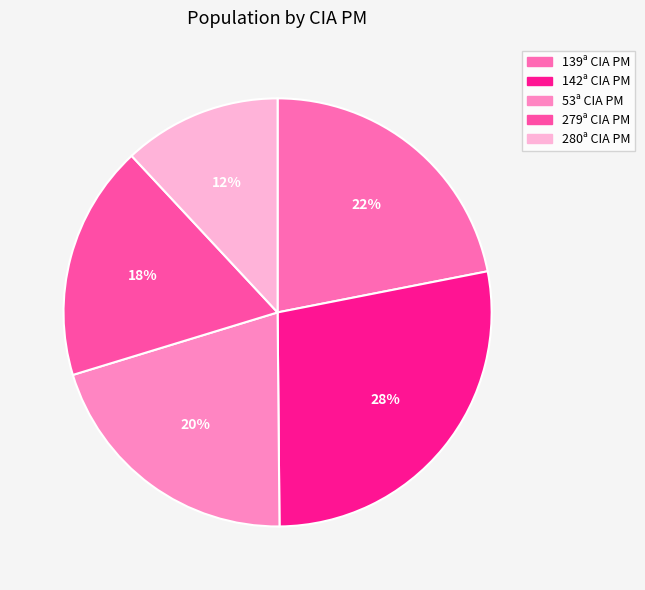

The 53ª CIA PM slice represents 14% of the pie. True or false?

False